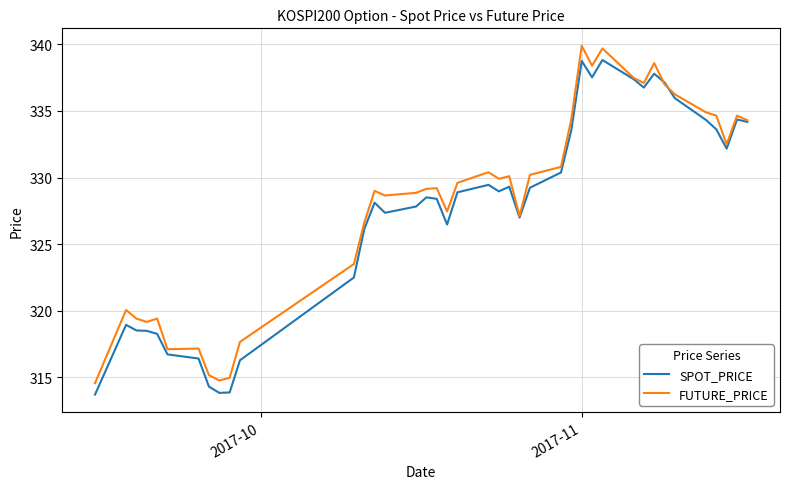

Is this an area chart (filled region under the line)?

No